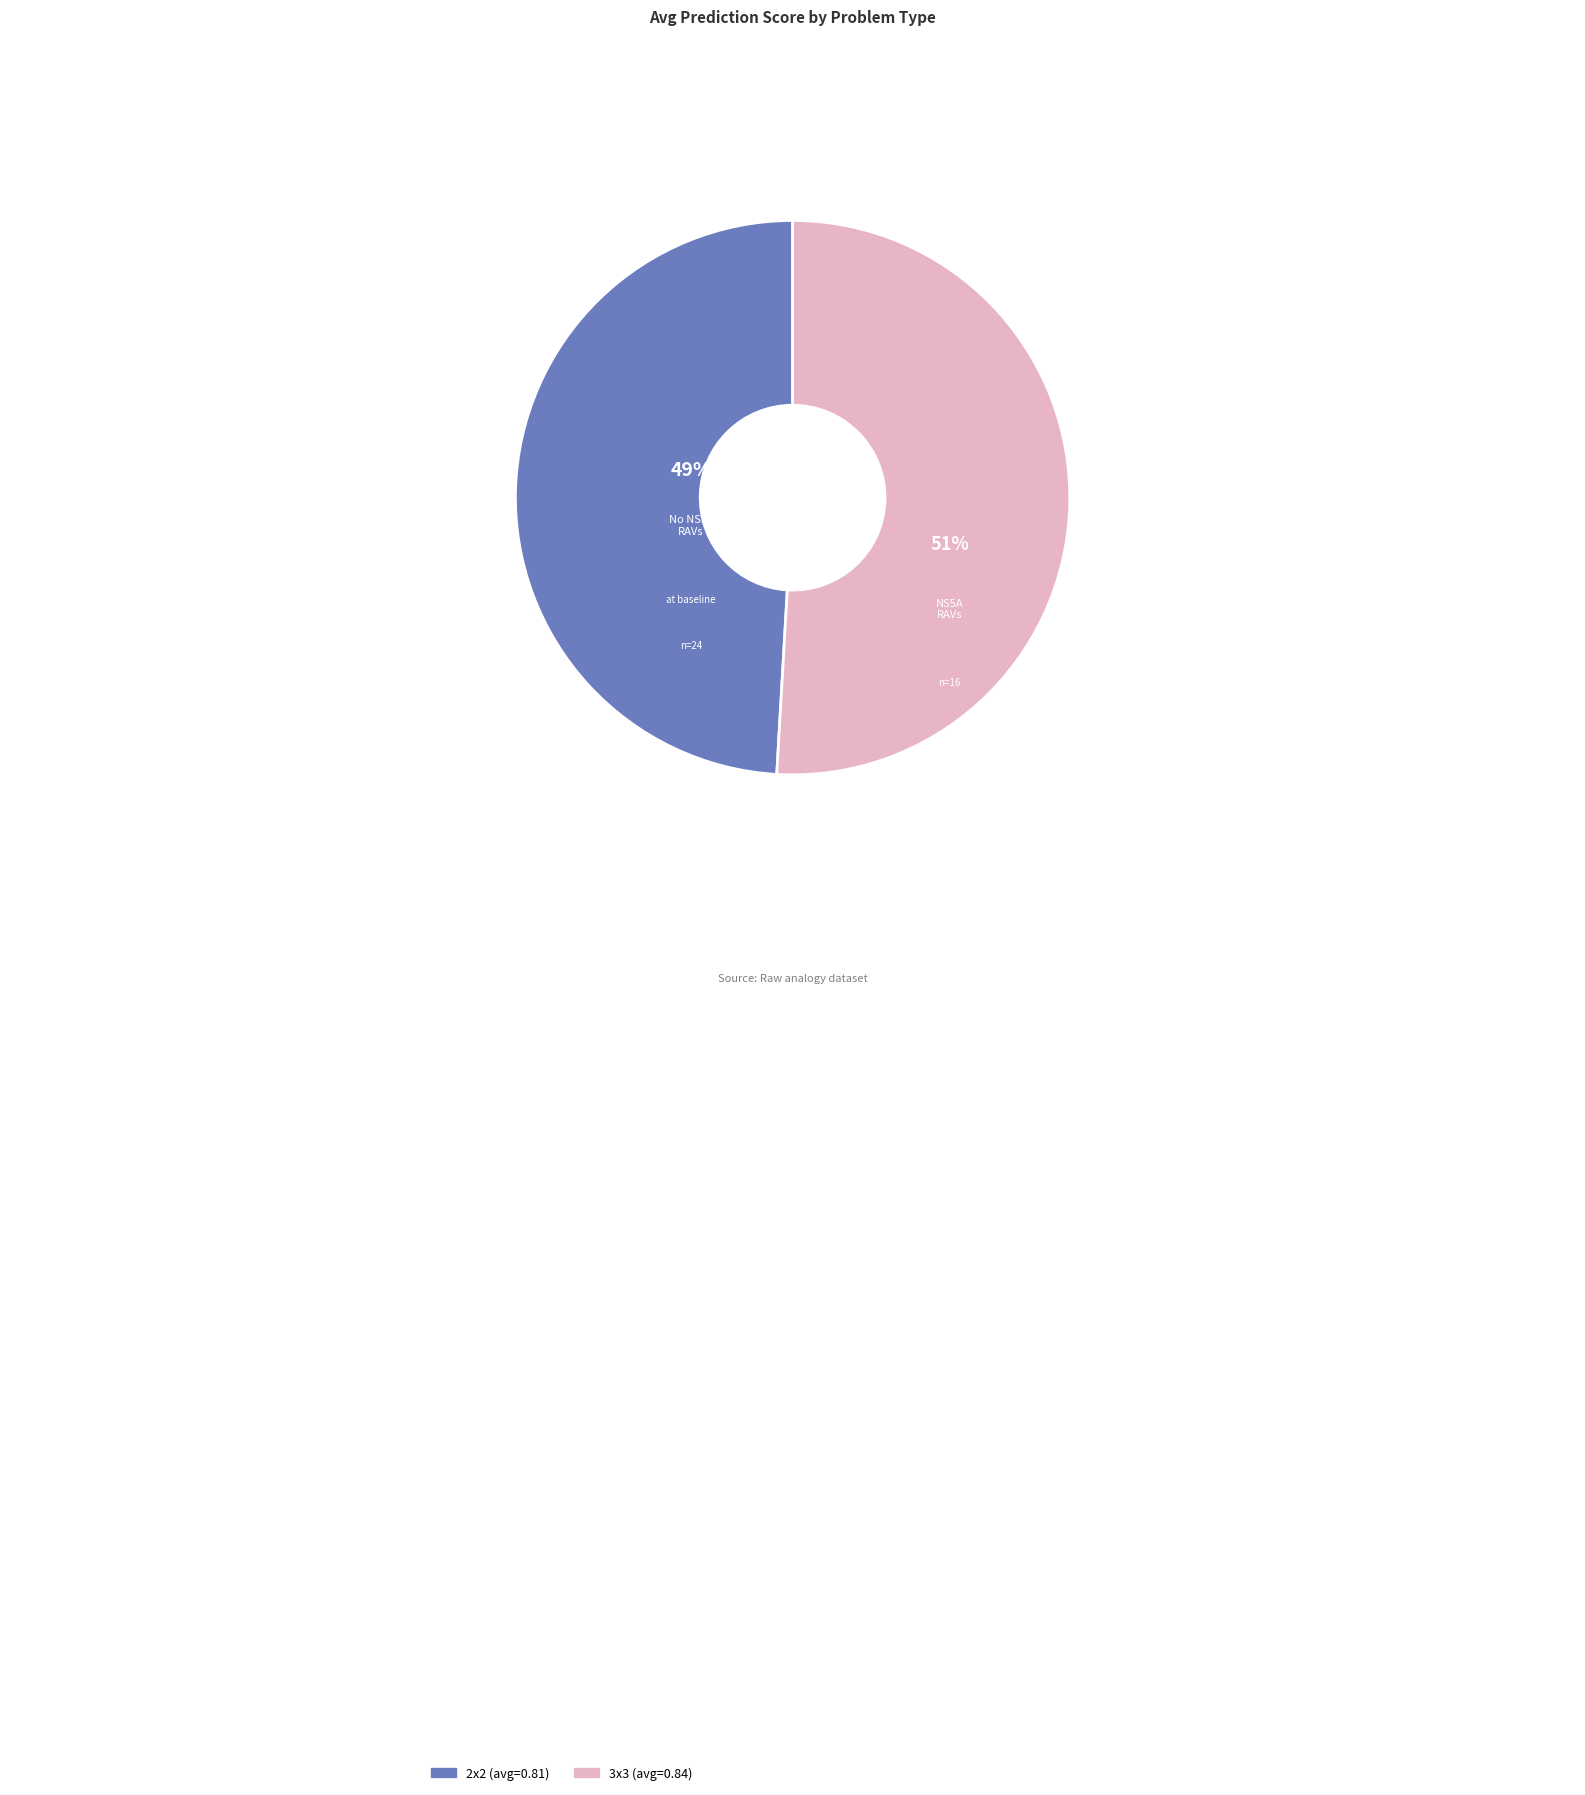

To the nearest percent, what portion does 2x2 represent?

49%